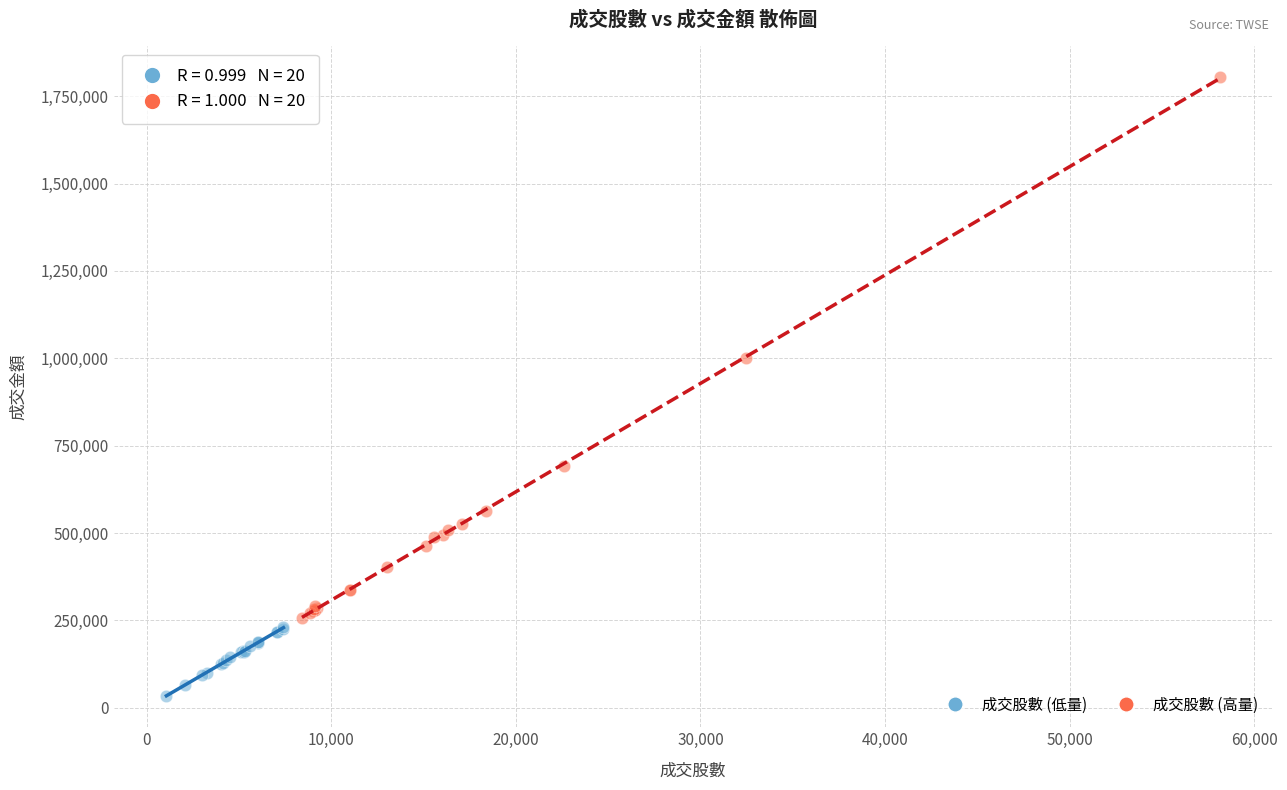

Which series has the largest Y range (max minus min)?

成交股數 (高量)